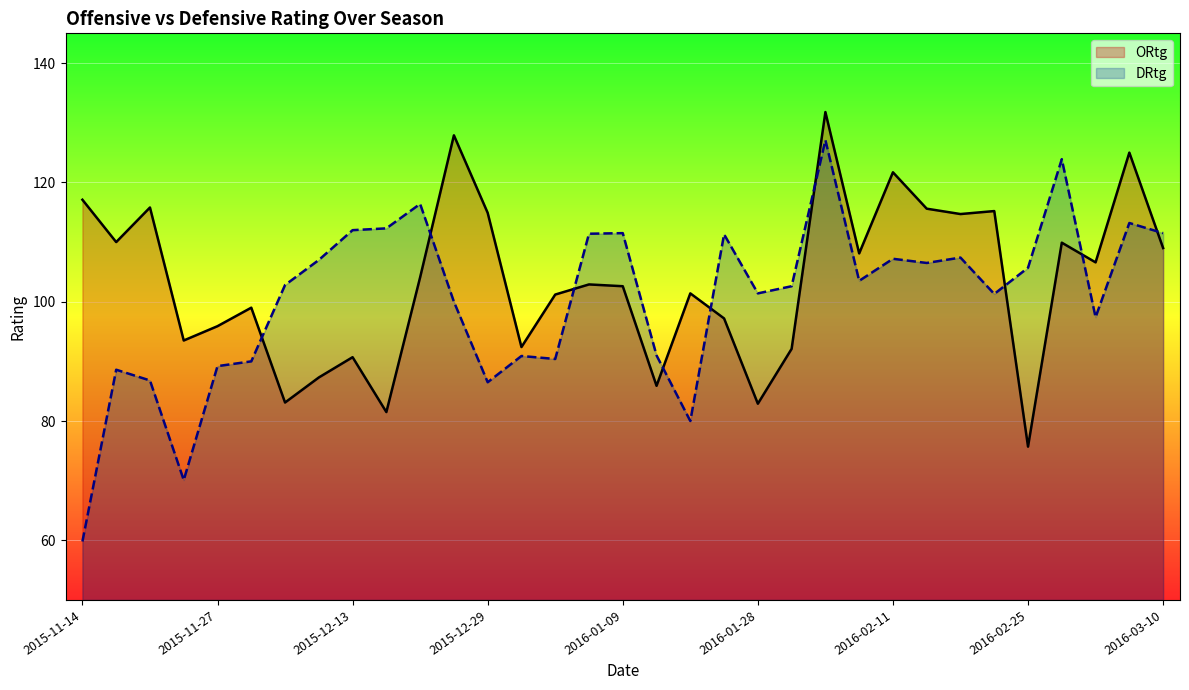

True or false: DRtg has a value of 127.1 at 2016-02-04.

True